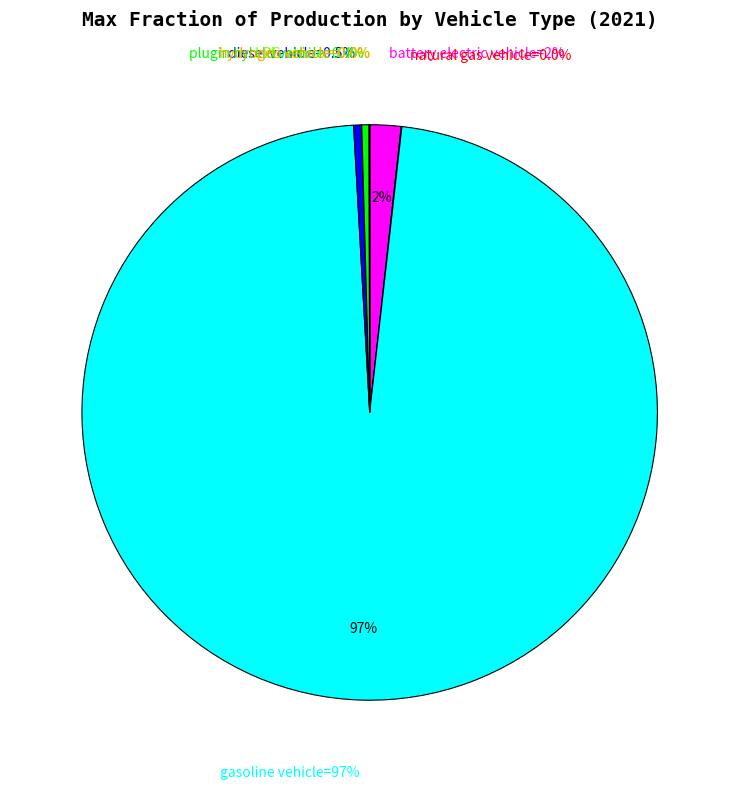

Combined, what portion of the pie is hydrogen vehicle and gasoline vehicle?

97.3%